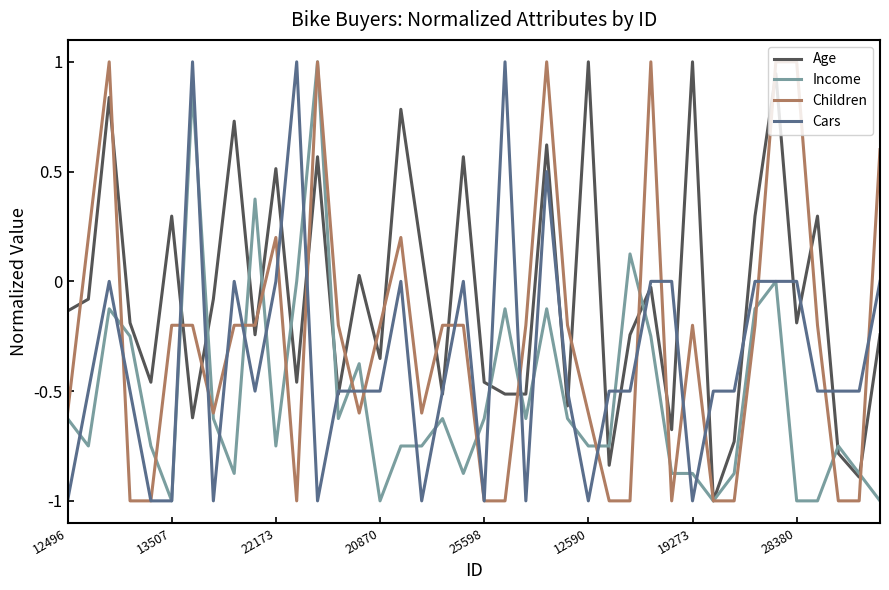

Count the Cars values in the range 0 to 1.

15